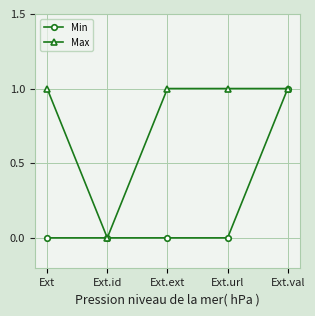

Reading left to right, extract all data points from this chart.

Min: Ext=0	Ext.id=0	Ext.ext=0	Ext.url=0	Ext.val=1
Max: Ext=1	Ext.id=0	Ext.ext=1	Ext.url=1	Ext.val=1